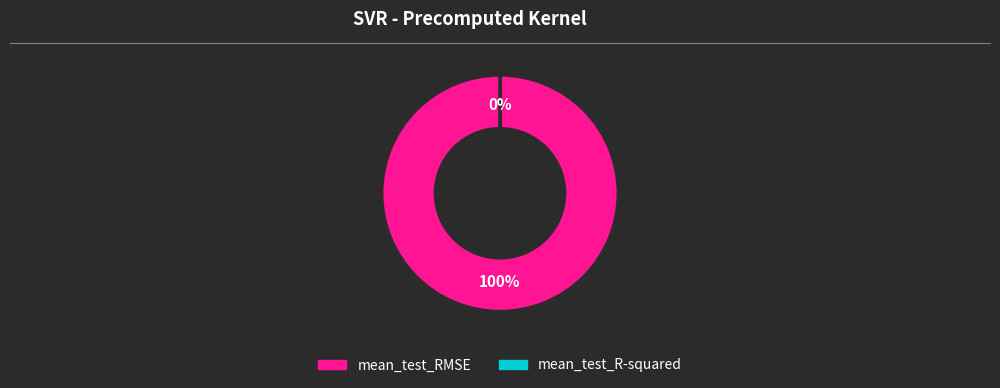

To the nearest percent, what is the difference between the largest and smallest slice percentages?

100%